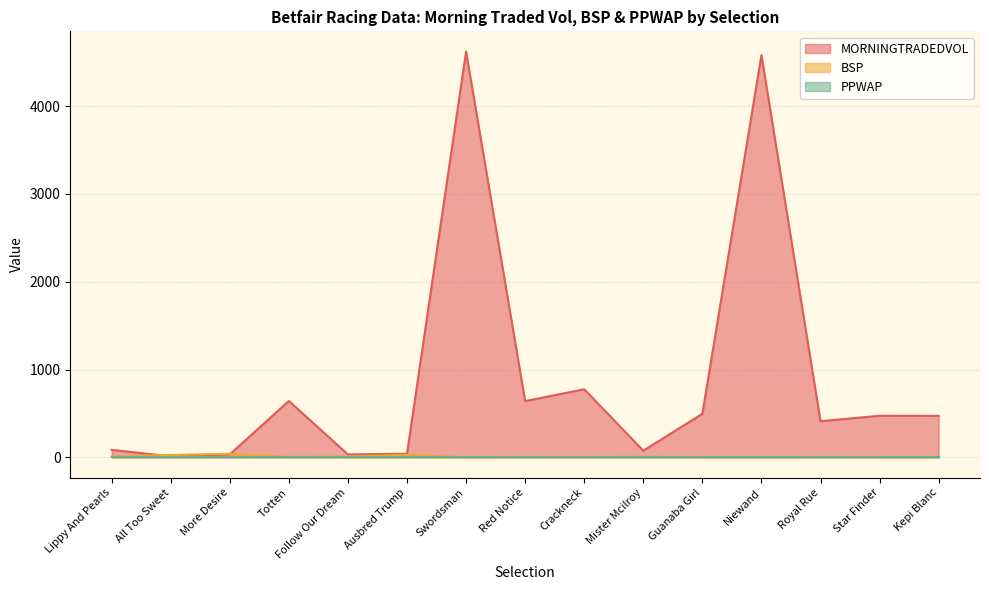

What is the minimum value shown in the chart?

1.0